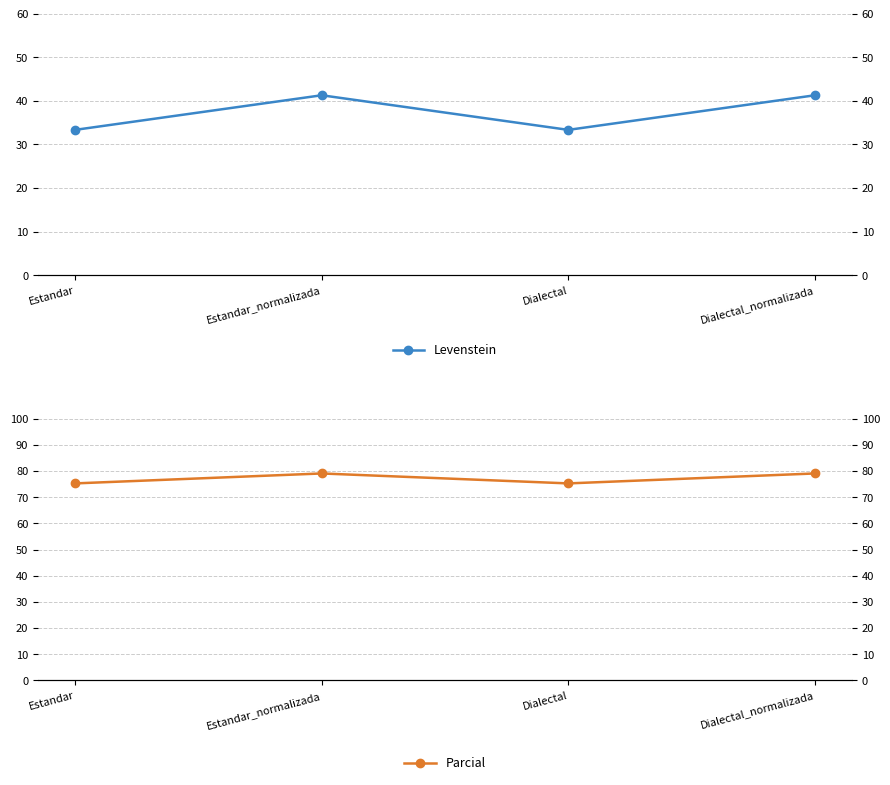

True or false: Levenstein and Parcial intersect in this chart.

False